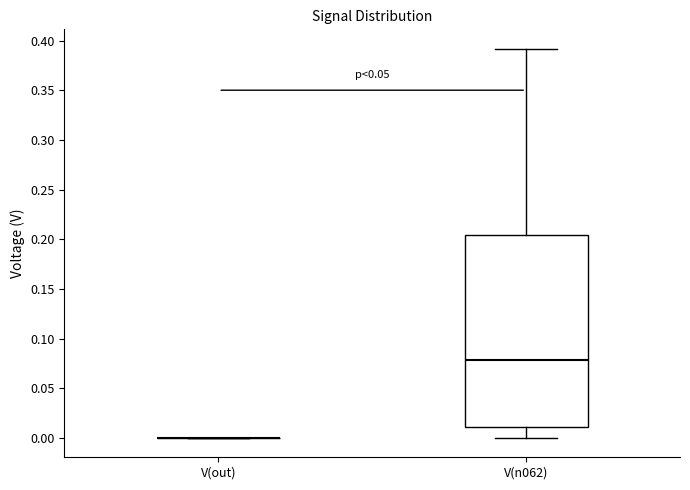

Reading left to right, transcribe this box plot: for each box, give where its median line is, the range the box spans, and where its two whiskers end, as read against the y-axis. The values are not printed on the chart, so give them approximately, as read against the axis.

V(out): box collapsed to a line at 0.000, whiskers 0.000 to 0.000
V(n062): median 0.080, box 0.010 to 0.205, whiskers 0.000 to 0.390